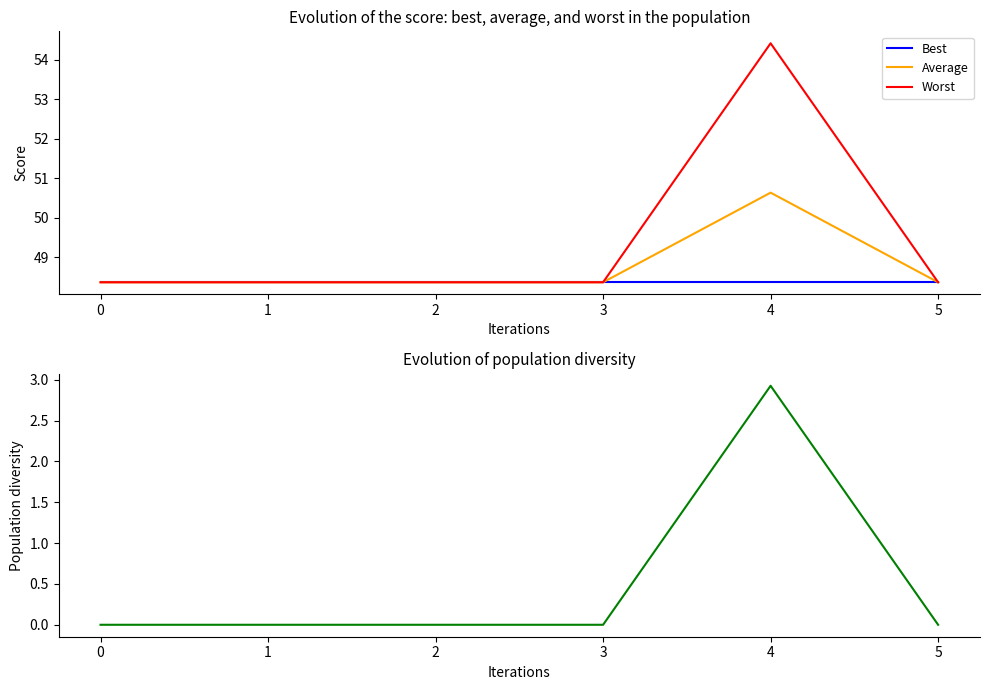

True or false: Diversity and Best cross at least once.

False